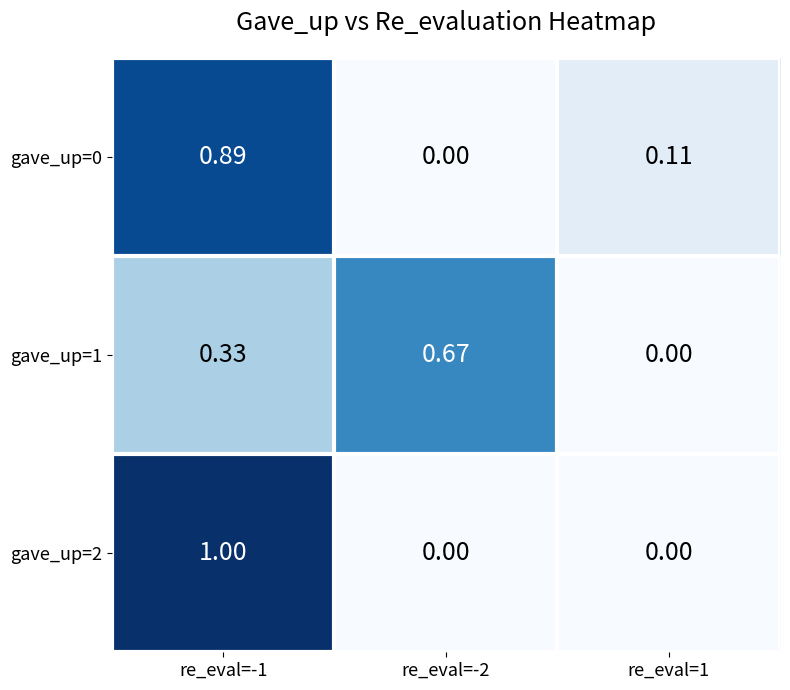

Which series has the widest spread of values?

gave_up=2